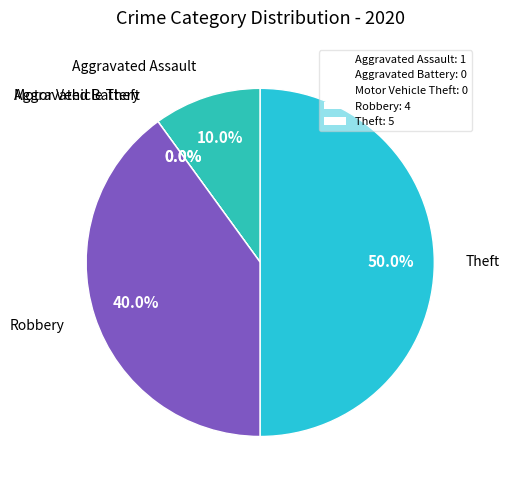

How many segments does this pie chart have?

5